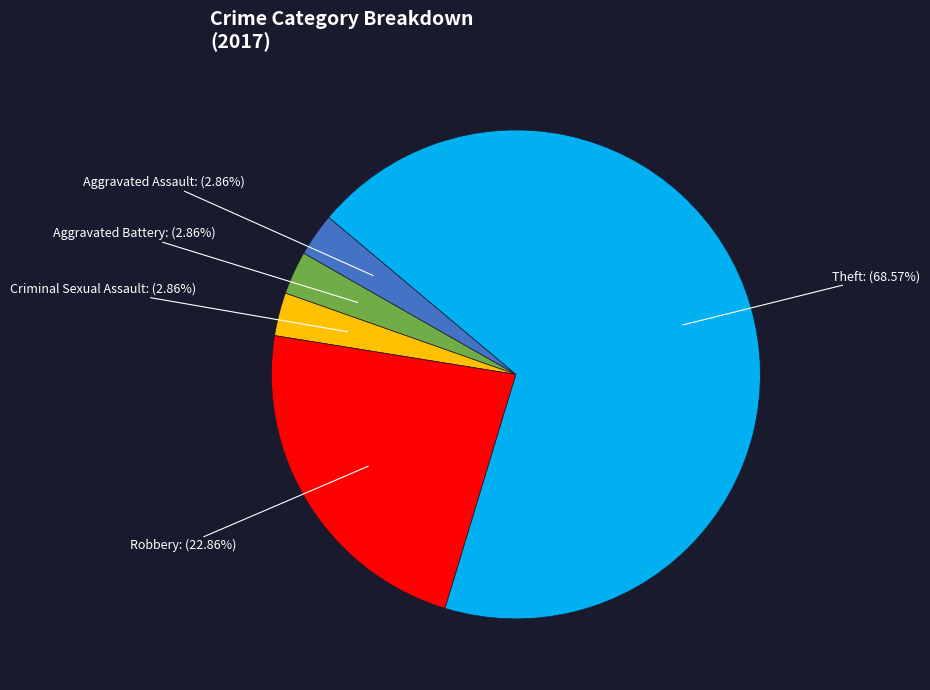

Is there any slice that represents more than half of the pie?

Yes